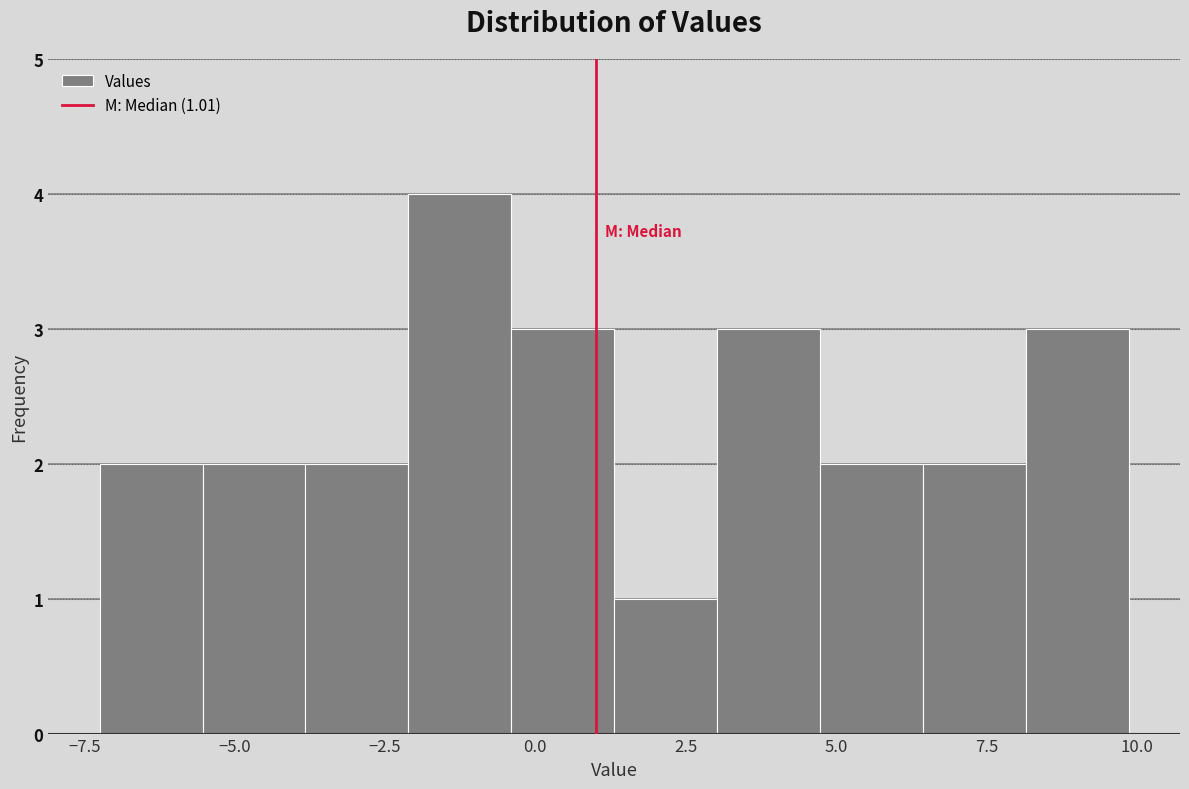

Read against the x-axis, roughly where is the centre of the tallest bar?

-1.5